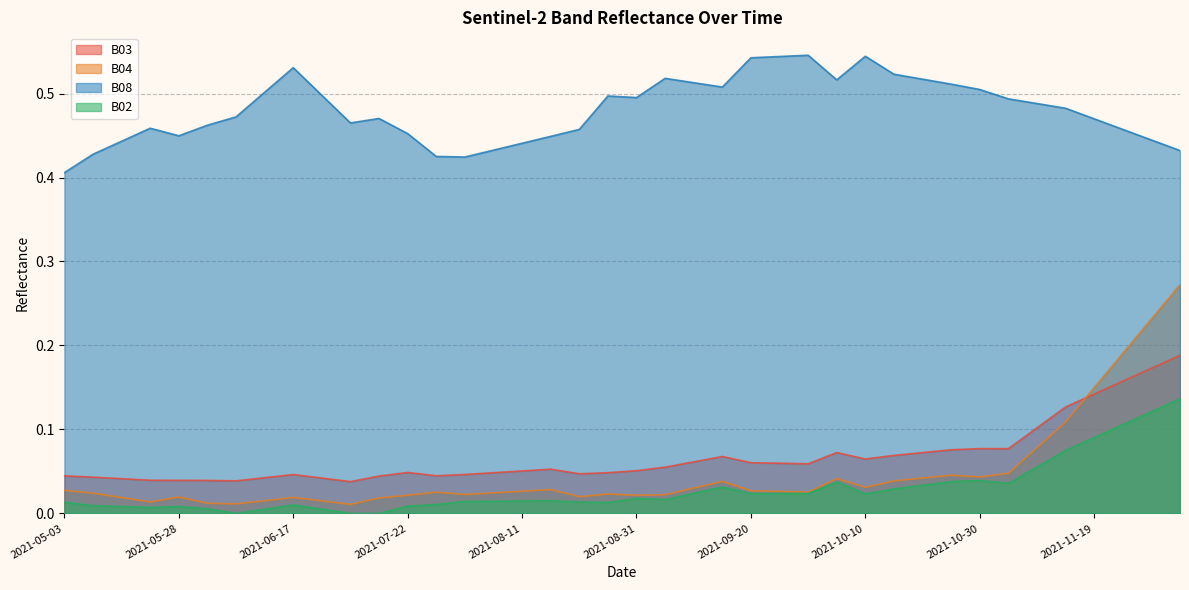

In B03, how many points are lower than both neighbors (excluding endpoints)?

7